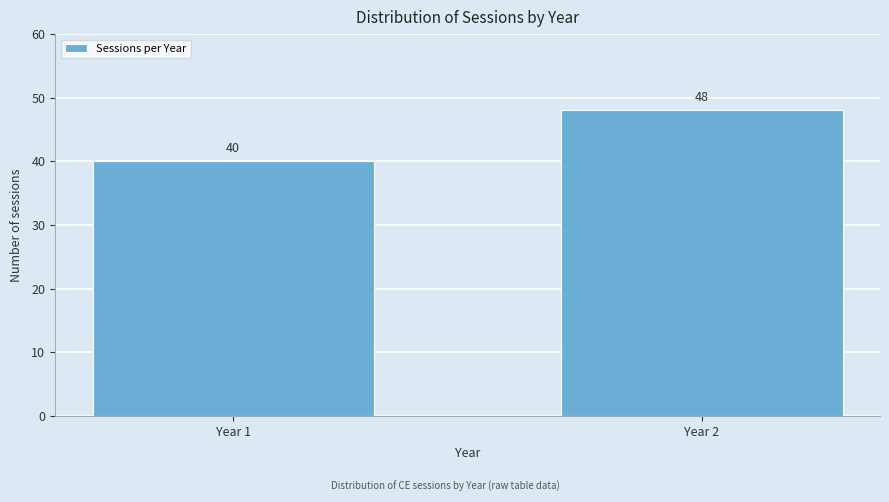

Reading left to right, list all the values displayed in this chart.

40	48